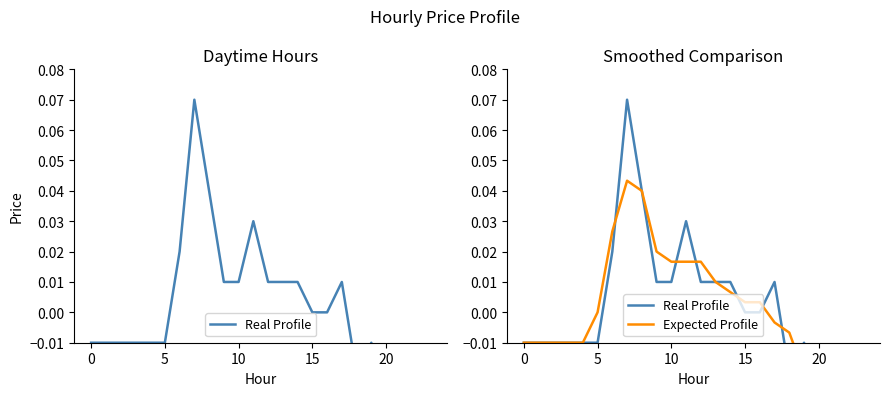

What is the maximum value shown in the chart?

0.1